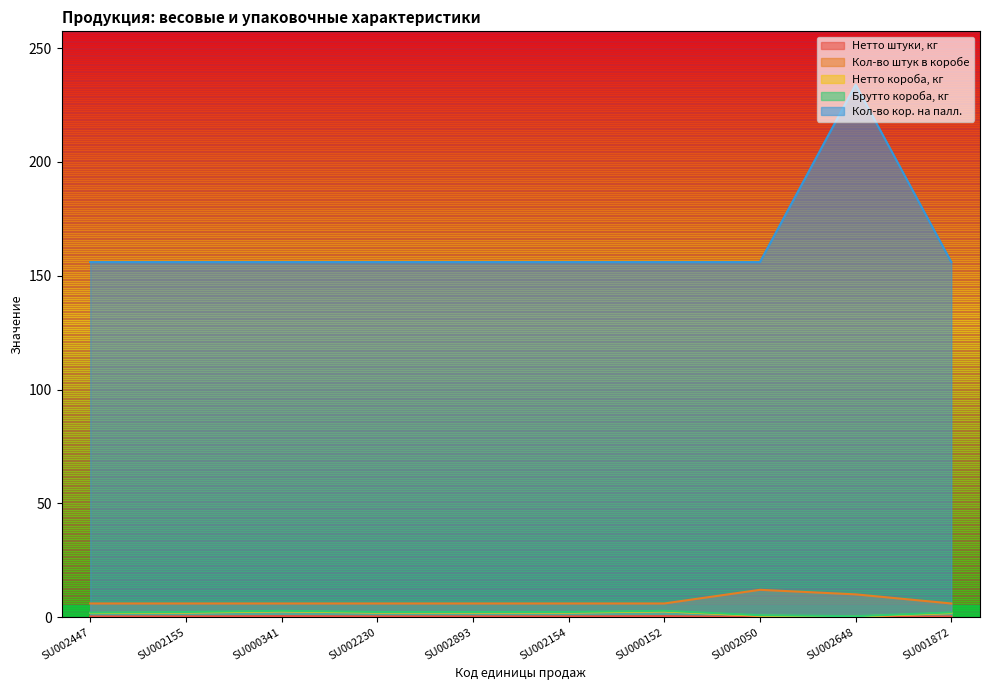

Is it true that Кол-во кор. на палл. equals 156.0 at SU001872?

True